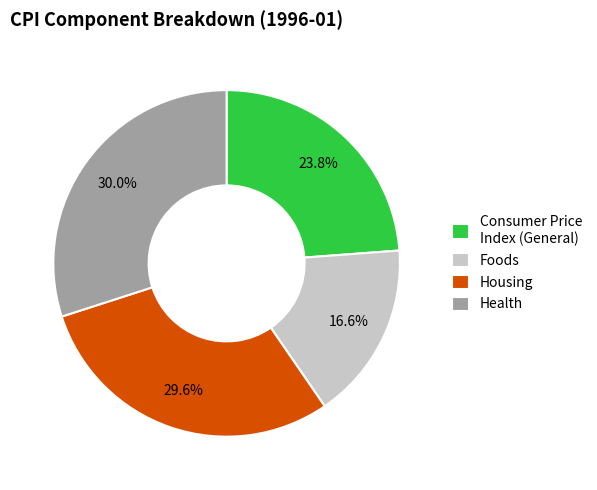

How much of the chart is everything except Housing?

70.4%